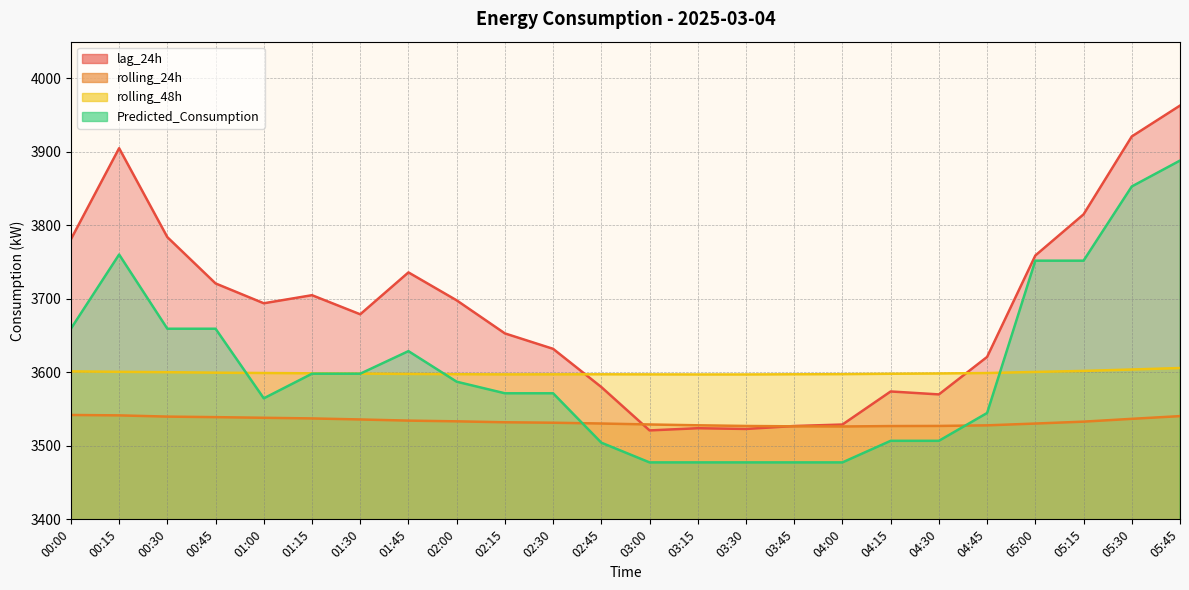

Reading right to left, what are all the values shown in this chart?

lag_24h: 05:45=3963.0	05:30=3921.0	05:15=3815.0	05:00=3759.0	04:45=3621.0	04:30=3570.0	04:15=3574.0	04:00=3529.0	03:45=3527.0	03:30=3523.0	03:15=3524.0	03:00=3521.0	02:45=3580.0	02:30=3632.0	02:15=3653.0	02:00=3698.0	01:45=3736.0	01:30=3679.0	01:15=3705.0	01:00=3694.0	00:45=3721.0	00:30=3784.0	00:15=3905.0	00:00=3781.0
rolling_24h: 05:45=3540.5	05:30=3536.8	05:15=3532.9	05:00=3530.4	04:45=3527.9	04:30=3527.1	04:15=3526.9	04:00=3526.4	03:45=3526.6	03:30=3527.1	03:15=3528.0	03:00=3529.1	02:45=3530.4	02:30=3531.5	02:15=3532.1	02:00=3533.4	01:45=3534.3	01:30=3535.9	01:15=3537.3	01:00=3538.2	00:45=3539.1	00:30=3539.8	00:15=3541.5	00:00=3542.0
rolling_48h: 05:45=3605.9	05:30=3603.9	05:15=3602.0	05:00=3600.6	04:45=3599.1	04:30=3598.5	04:15=3598.1	04:00=3597.5	03:45=3597.4	03:30=3597.1	03:15=3597.1	03:00=3597.2	02:45=3597.3	02:30=3597.3	02:15=3597.2	02:00=3597.5	01:45=3597.8	01:30=3598.3	01:15=3598.7	01:00=3599.1	00:45=3599.6	00:30=3600.2	00:15=3600.8	00:00=3601.3
Predicted_Consumption: 05:45=3888.2	05:30=3852.9	05:15=3752.0	05:00=3752.0	04:45=3544.7	04:30=3506.8	04:15=3506.8	04:00=3477.5	03:45=3477.5	03:30=3477.5	03:15=3477.5	03:00=3477.5	02:45=3504.3	02:30=3571.5	02:15=3571.5	02:00=3587.3	01:45=3628.9	01:30=3598.2	01:15=3598.2	01:00=3564.7	00:45=3659.4	00:30=3659.4	00:15=3760.3	00:00=3659.4